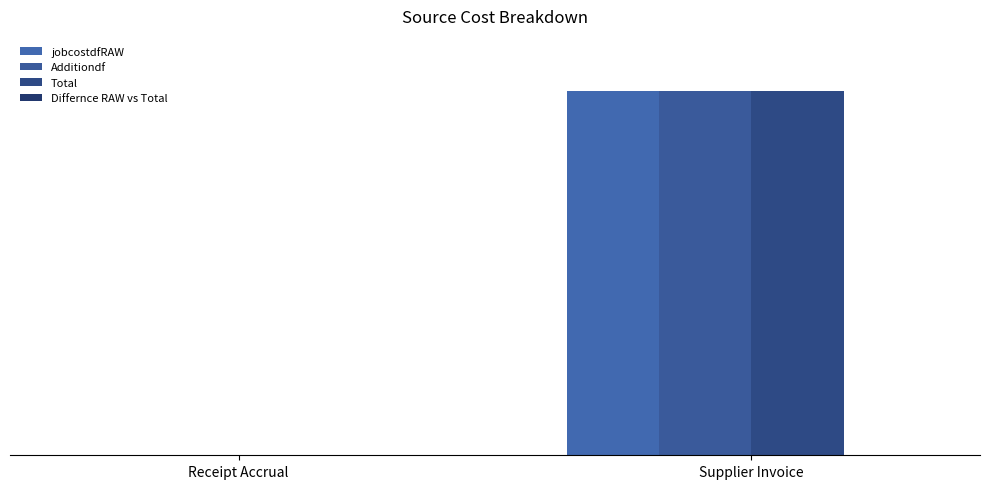

The Additiondf series shows 90681.8 at Receipt Accrual. True or false?

False